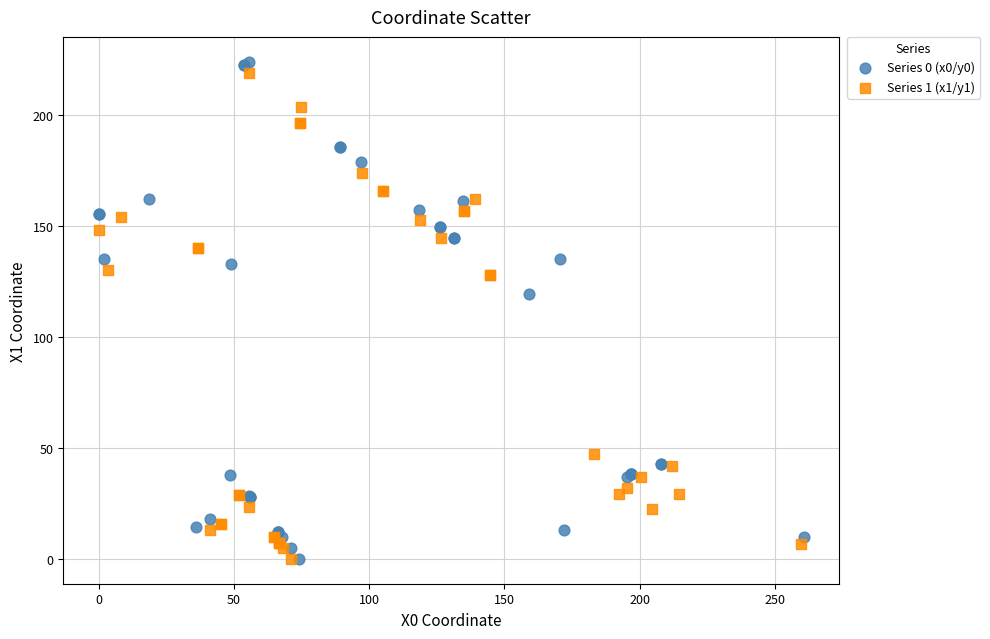

Which series has the widest spread of Y values?

Series 0 (x0/y0)